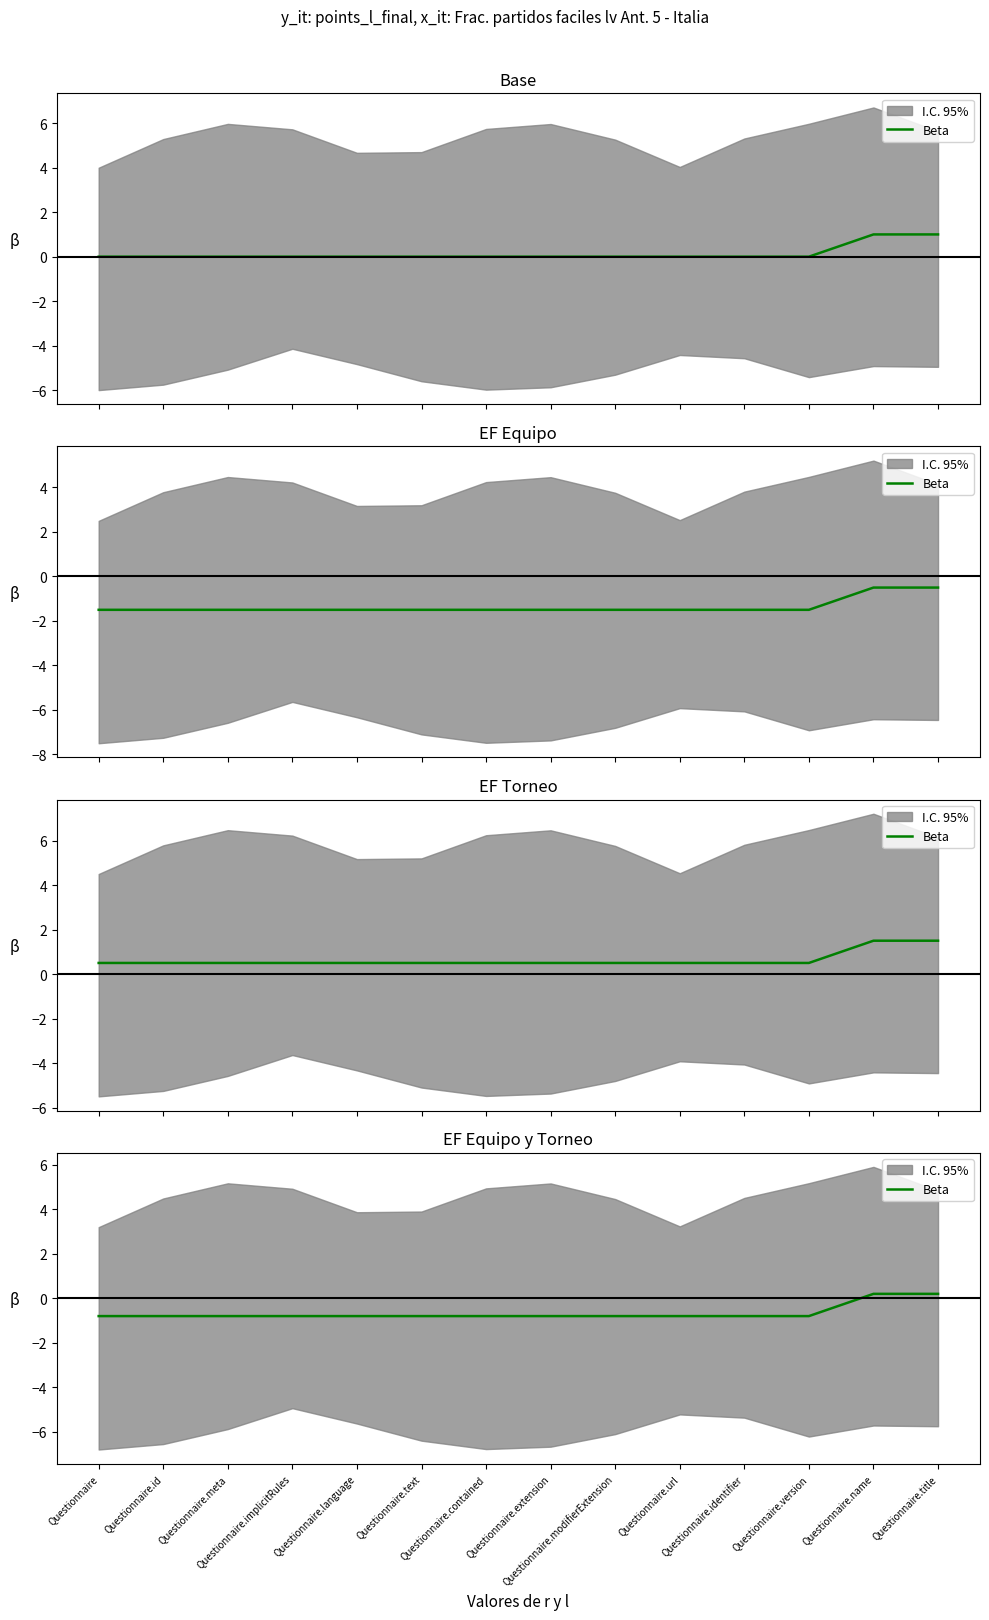

Reading left to right, transcribe all the data shown in this chart.

Questionnaire=-0.8	Questionnaire.id=-0.8	Questionnaire.meta=-0.8	Questionnaire.implicitRules=-0.8	Questionnaire.language=-0.8	Questionnaire.text=-0.8	Questionnaire.contained=-0.8	Questionnaire.extension=-0.8	Questionnaire.modifierExtension=-0.8	Questionnaire.url=-0.8	Questionnaire.identifier=-0.8	Questionnaire.version=-0.8	Questionnaire.name=0.2	Questionnaire.title=0.2